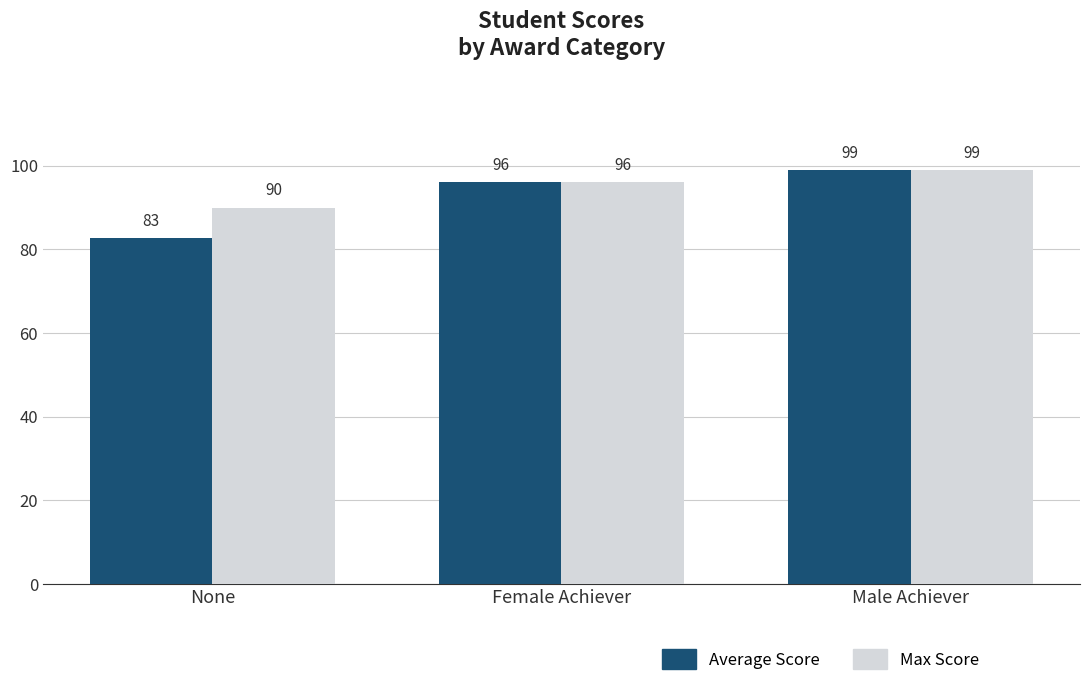

Does the chart contain stacked bars?

No